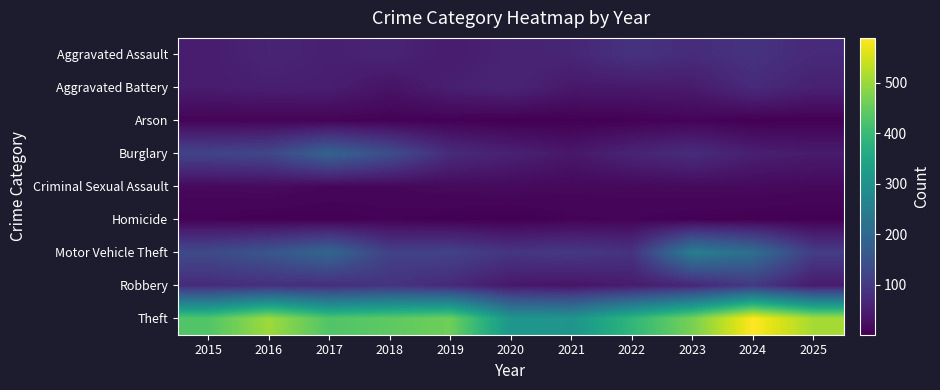

Which series has the largest range (max minus min)?

Theft